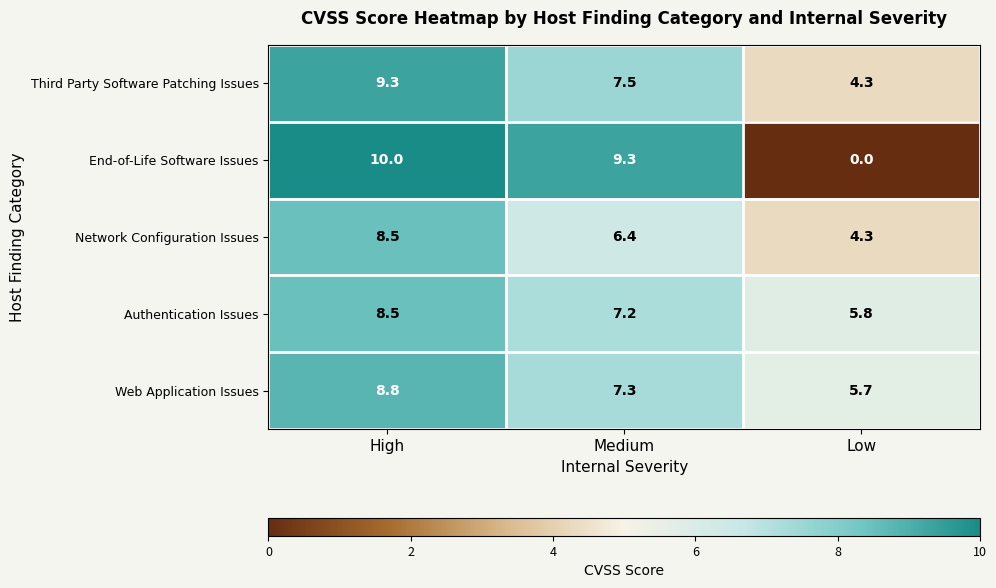

What is the difference between the maximum and minimum values in the Third Party Software Patching Issues series?

5.0